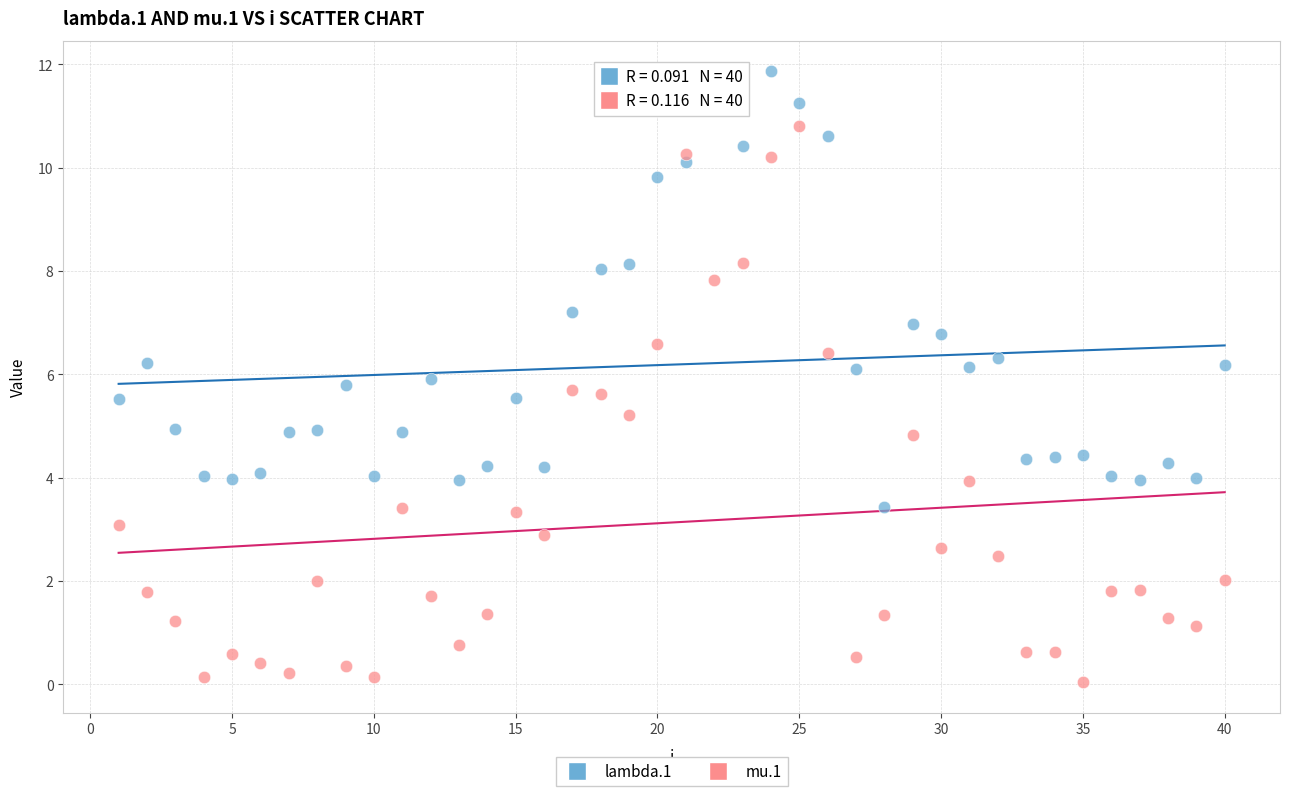

Which series contains the highest Y value?

lambda.1